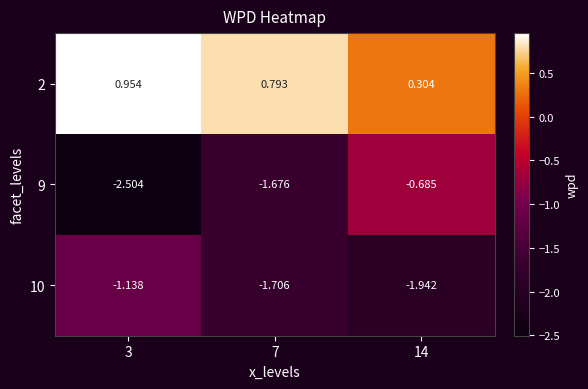

How many data points does each series have?

3